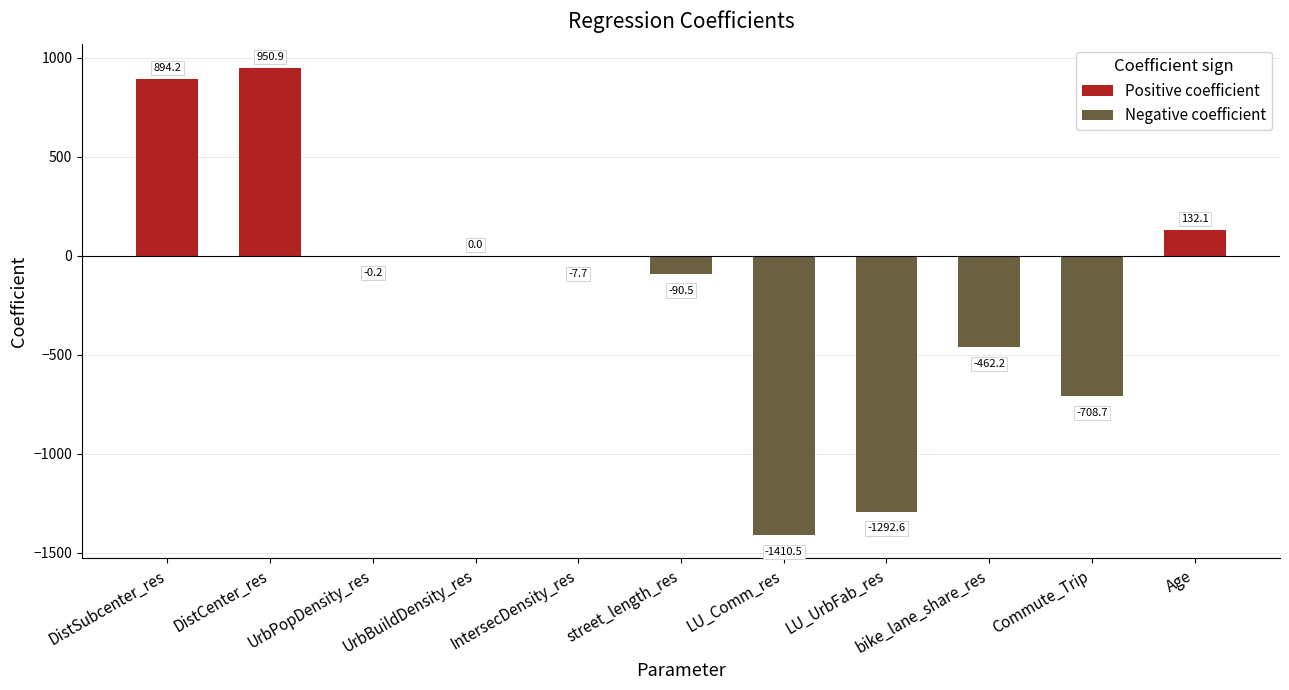

What is the sum of all values?

-1995.2